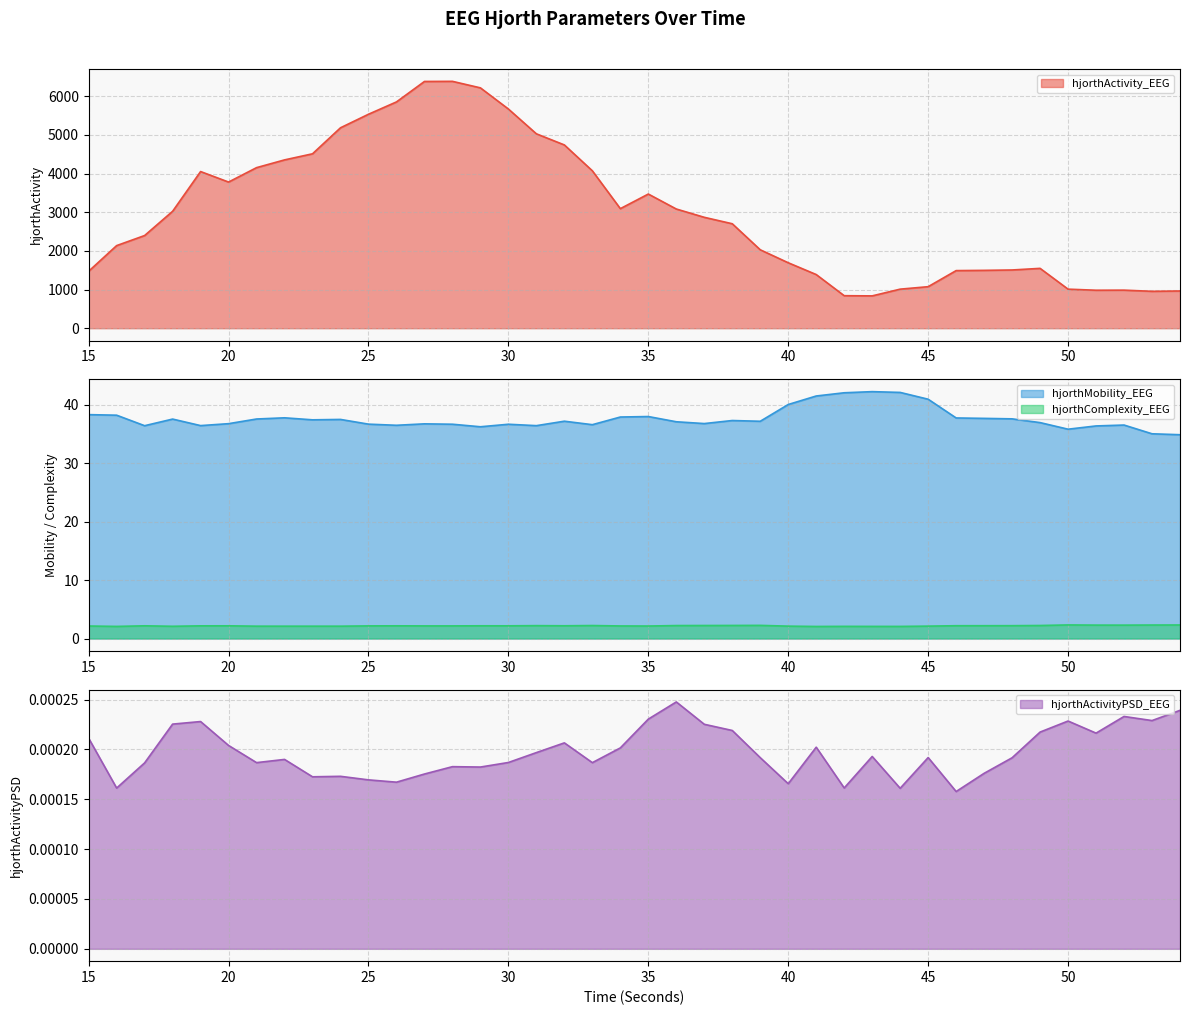

What is the value of the hjorthActivity_EEG point at the 38th from the left?

984.8